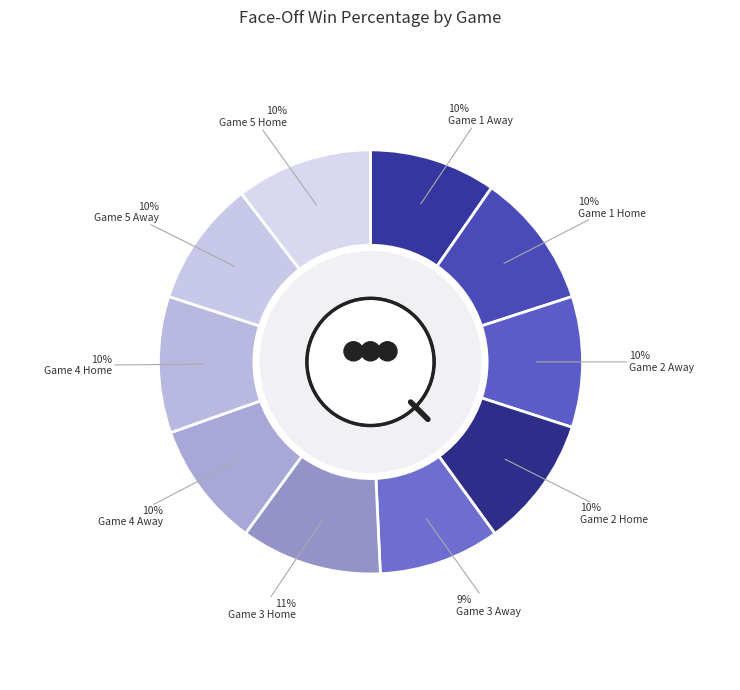

Which category has the biggest portion of the pie?

Game 3 Home